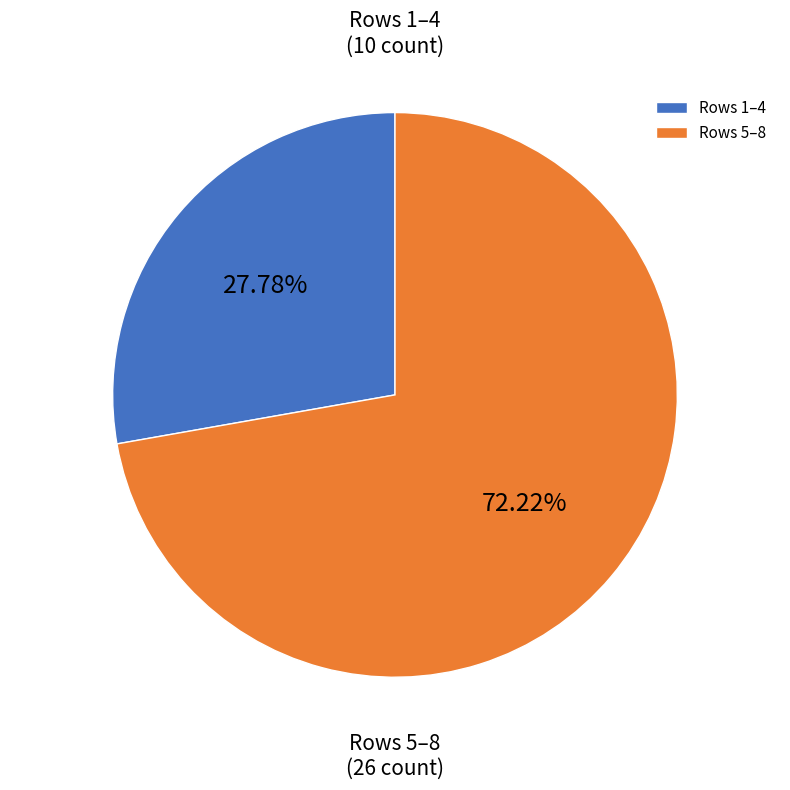

To the nearest percent, what is the average slice percentage?

50%